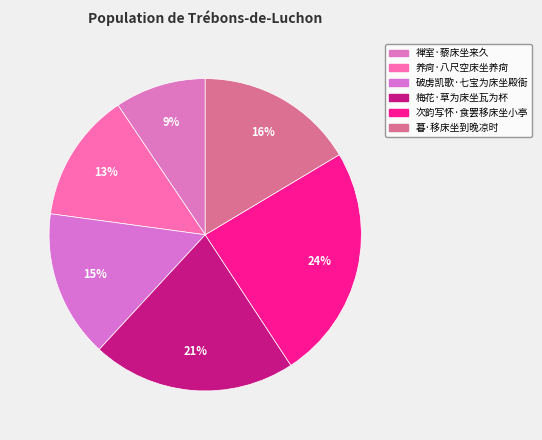

How many slices are in this pie chart?

6